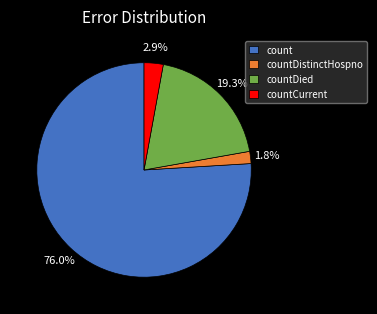

Which slice is the largest?

count